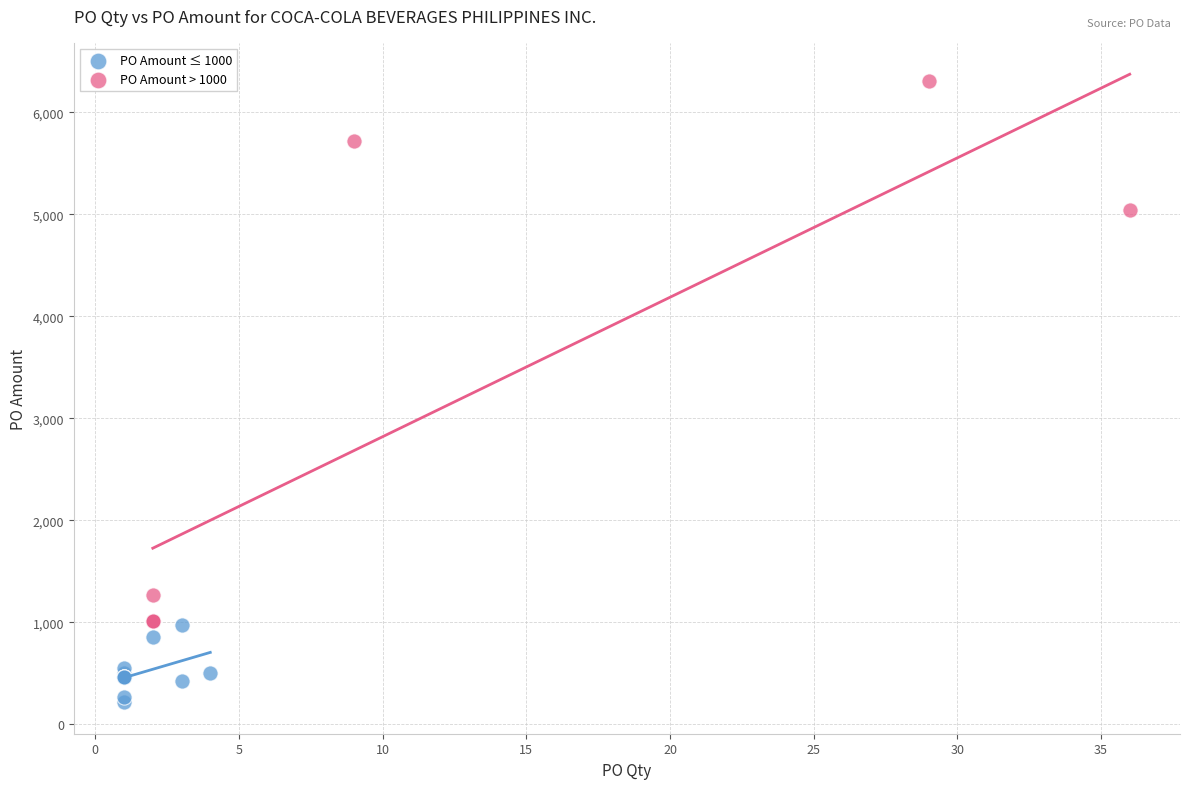

Which series has the widest spread of Y values?

PO Amount > 1000